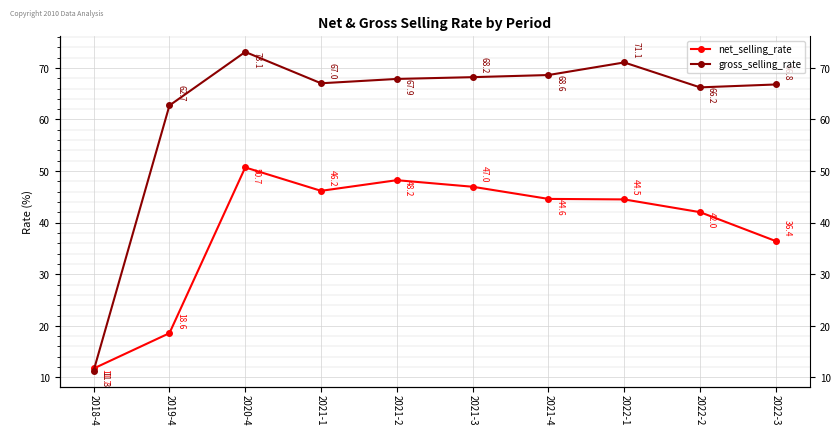

Where is the first local maximum for net_selling_rate?

2020-4